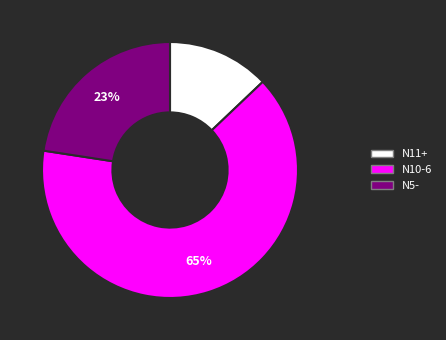

Is there a majority slice in this chart?

Yes